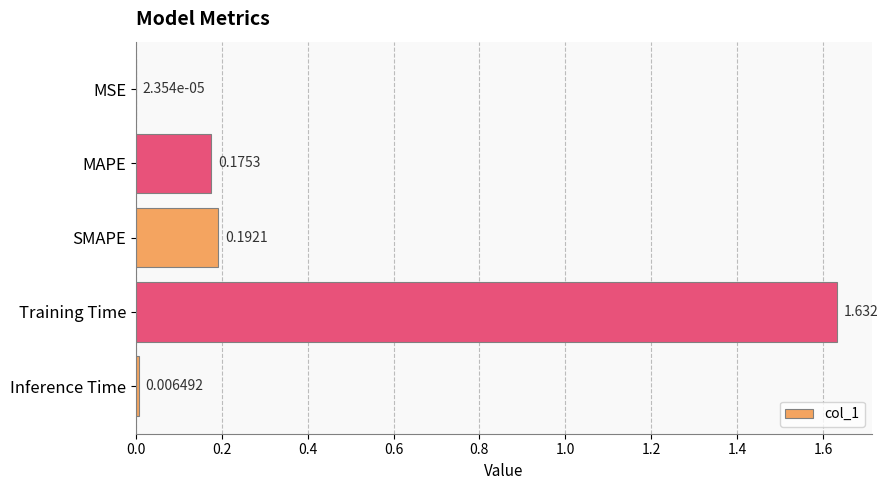

At which label is the value closest to 0?

MSE